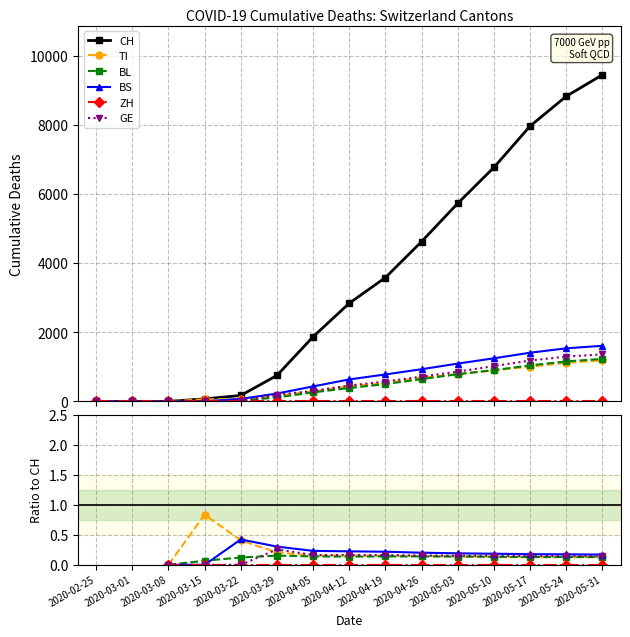

How many data points does each series have?

15